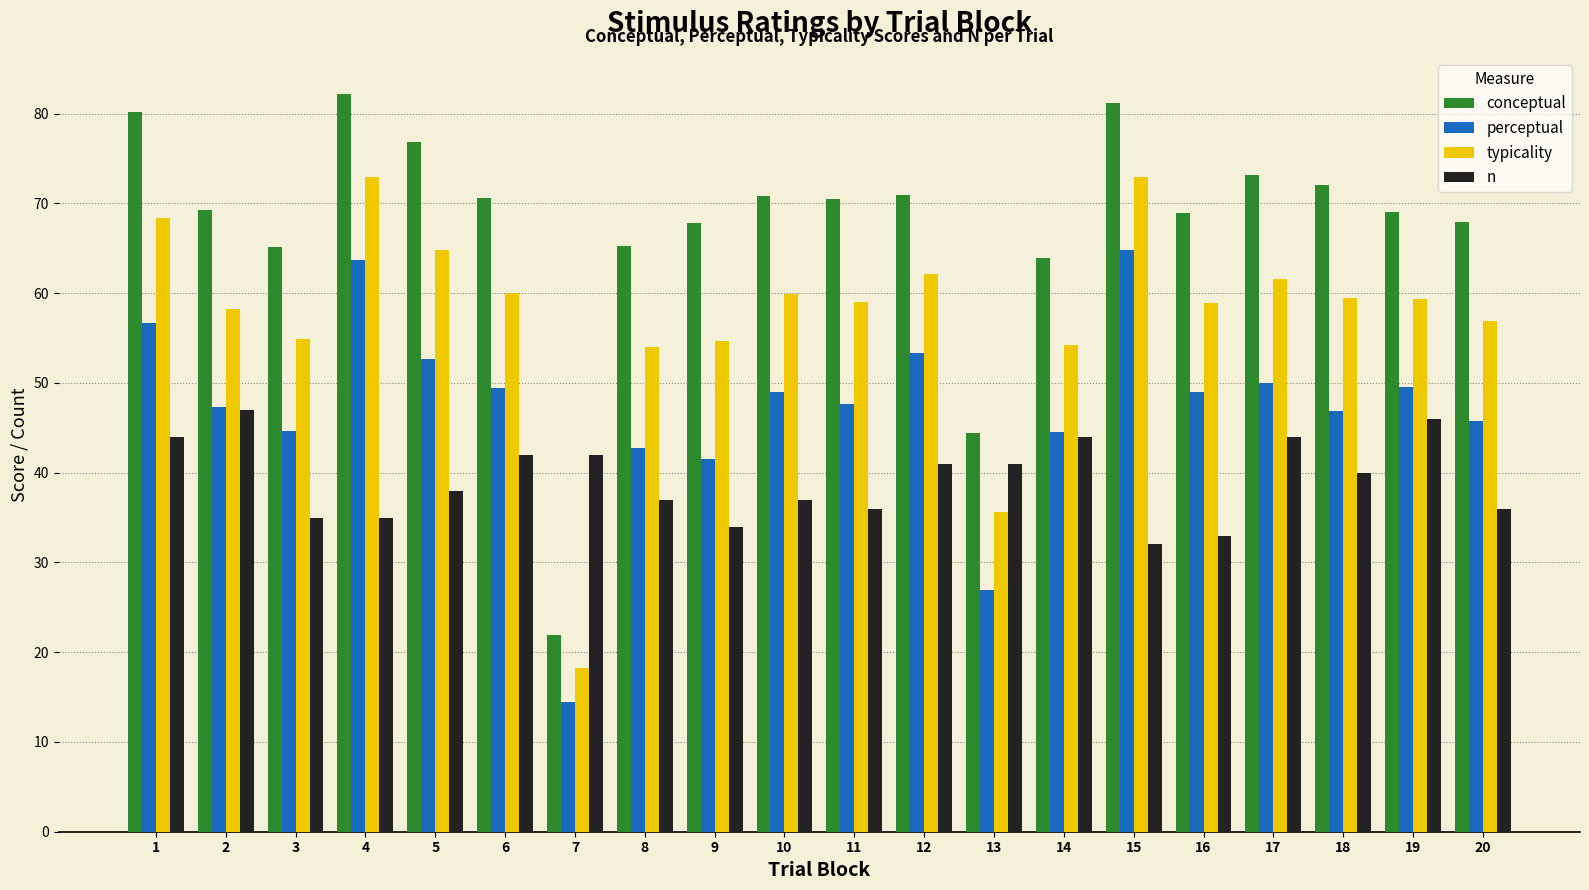

At which label does typicality first exceed 59?

1